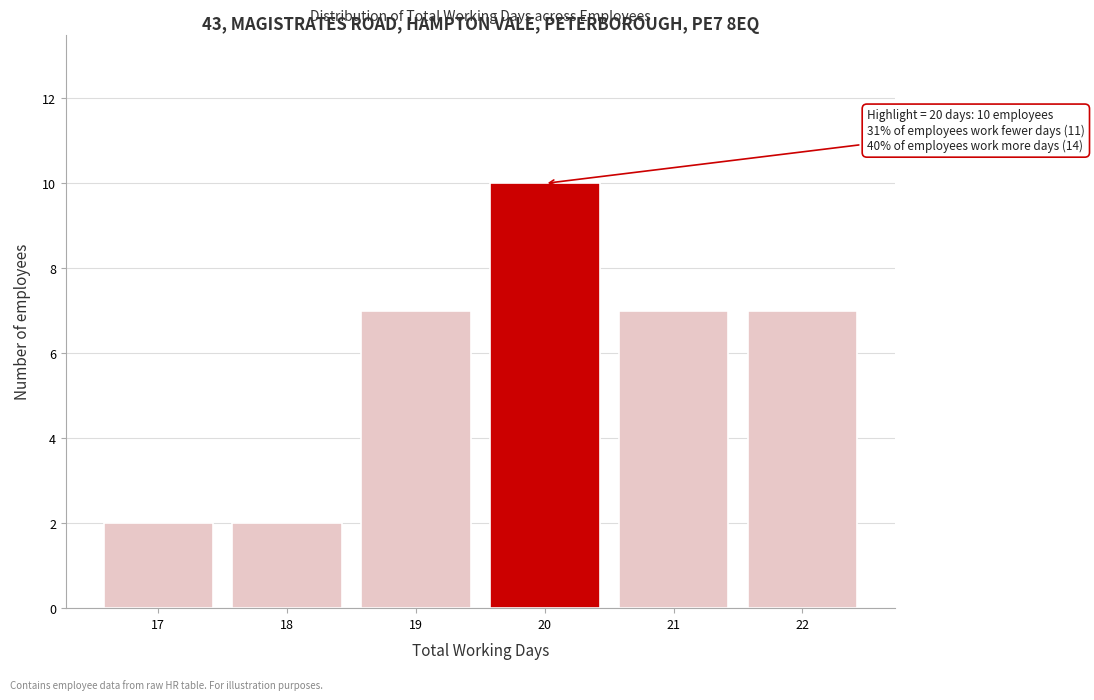

Reading left to right, extract all data points from this chart.

2	2	7	10	7	7